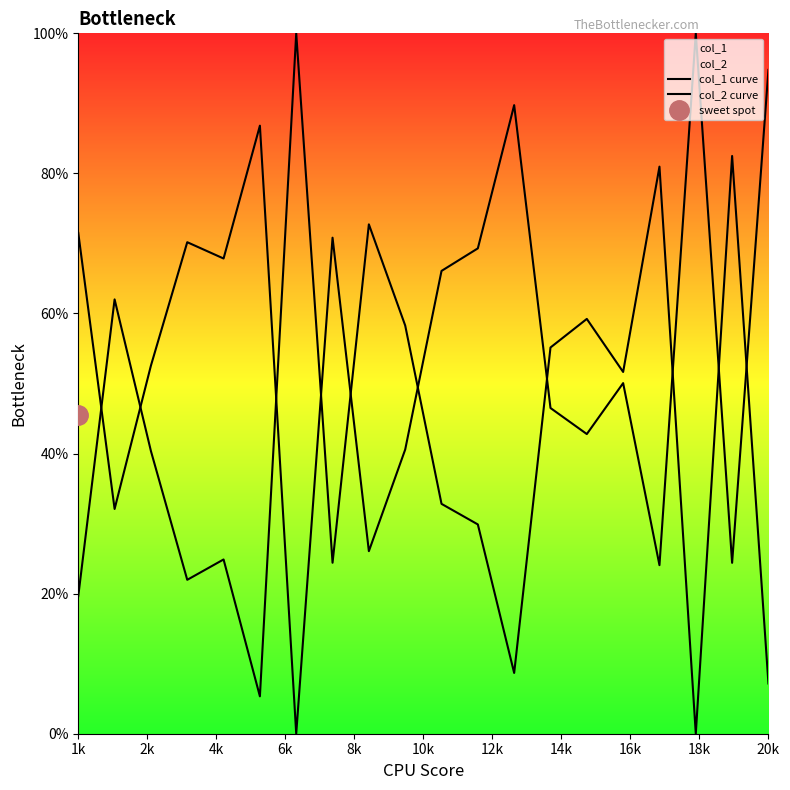

True or false: col_1 curve has more than 2 interior local peaks.

True